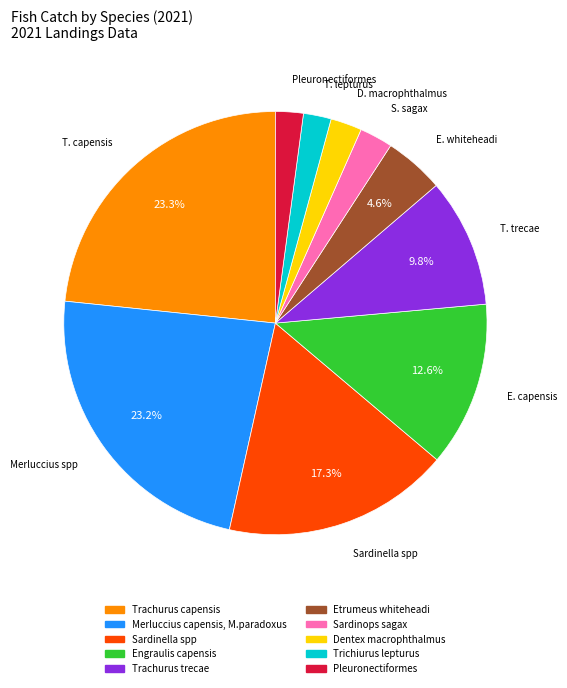

To the nearest percent, what is the difference between the largest and smallest slice percentages?

21%